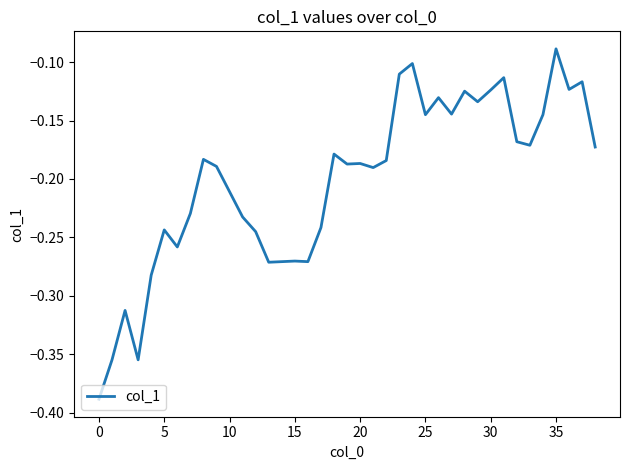

What is the difference between the maximum and minimum values?

0.3